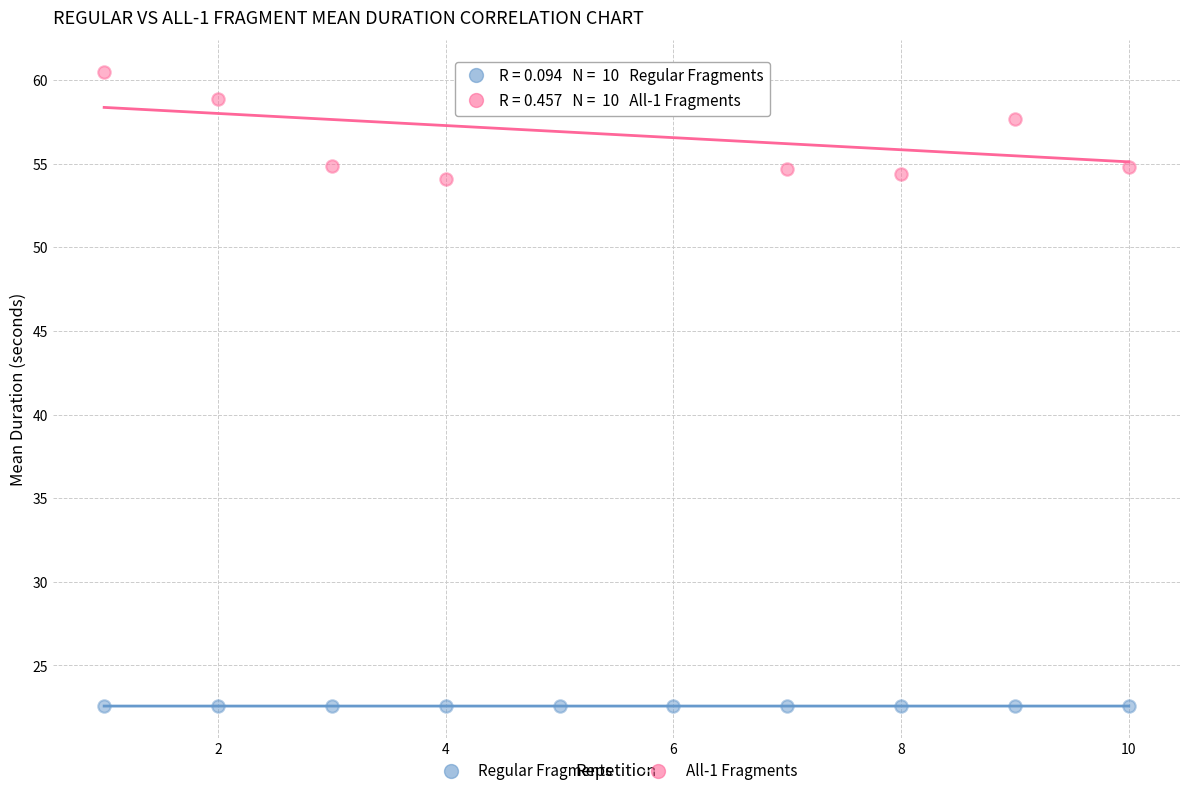

Which series reaches the minimum Y coordinate?

Regular Fragments